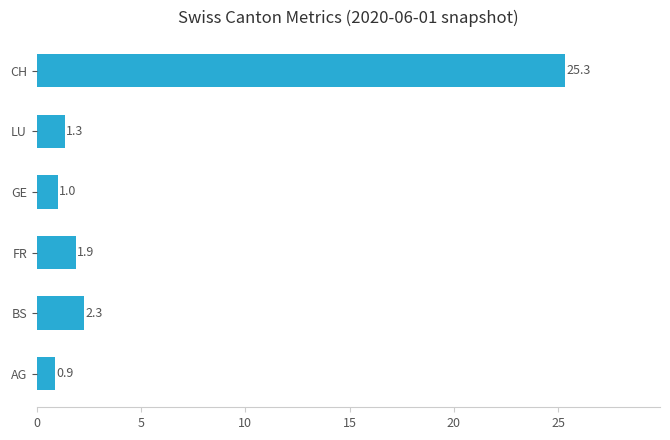

What is the greatest value displayed?

25.3